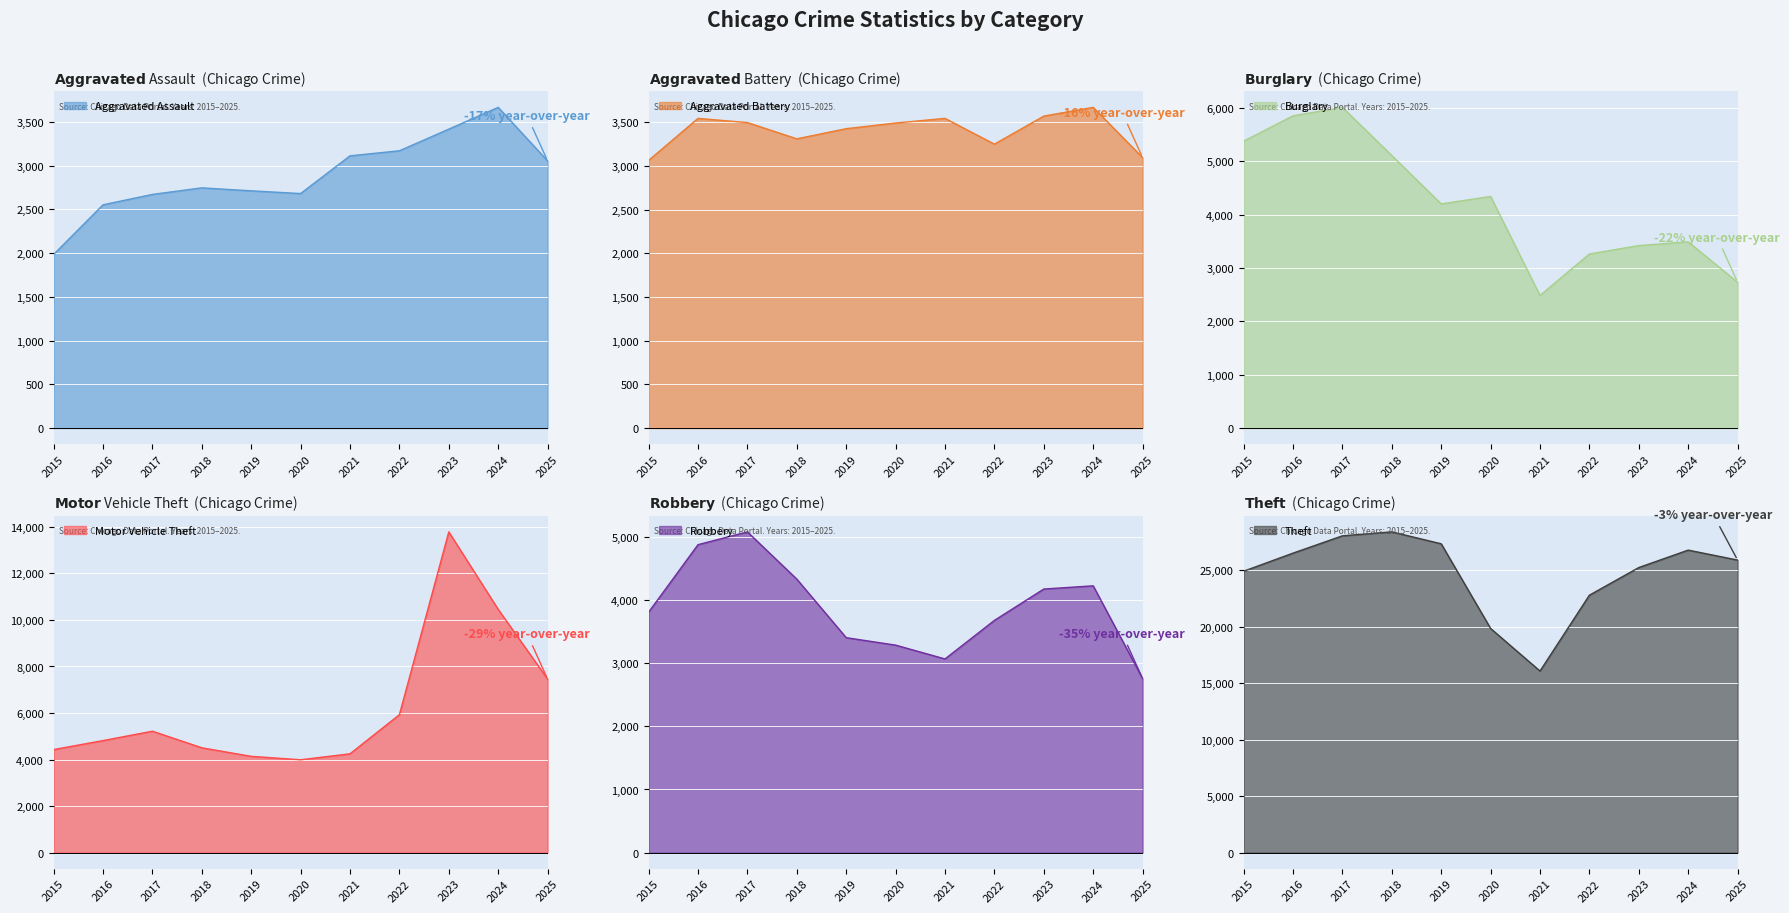

Read the Burglary value at 2018.

5106